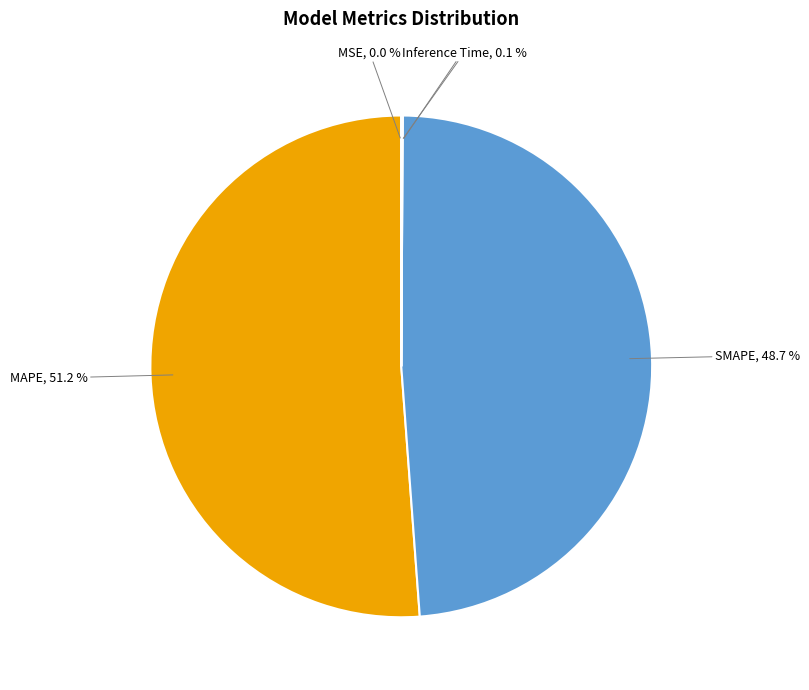

Does any single category account for the majority?

Yes